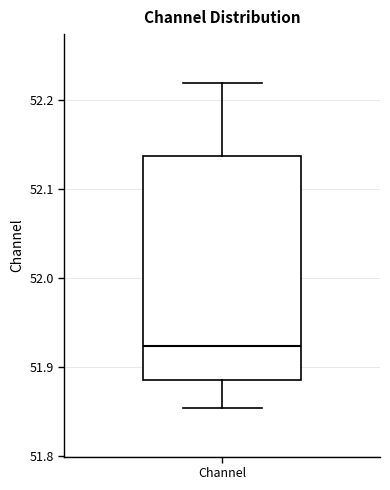

Where does the upper whisker of the box for Channel end on the y-axis? The values are not printed on the chart, so give them approximately, as read against the axis.

52.22